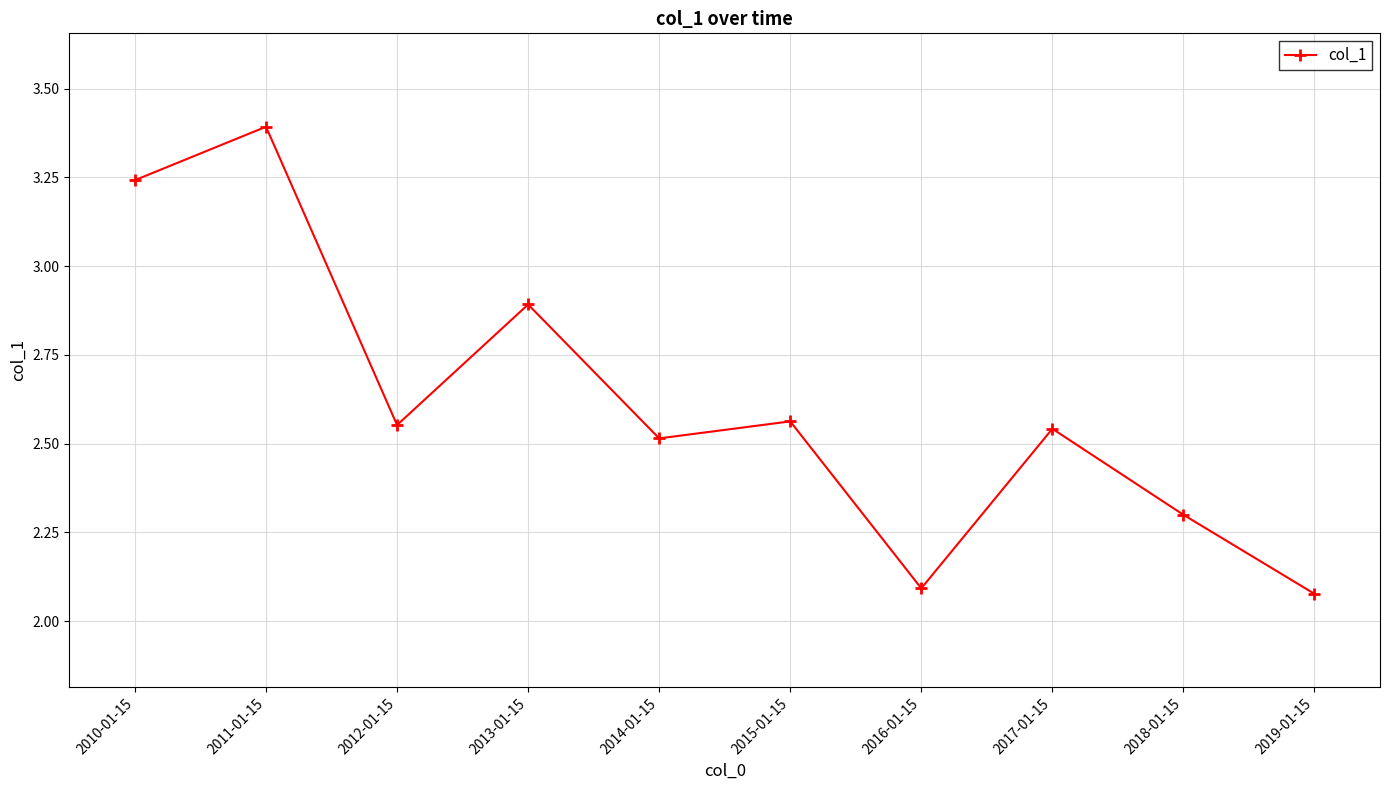

The value at 2019-01-15 is 0.5. True or false?

False